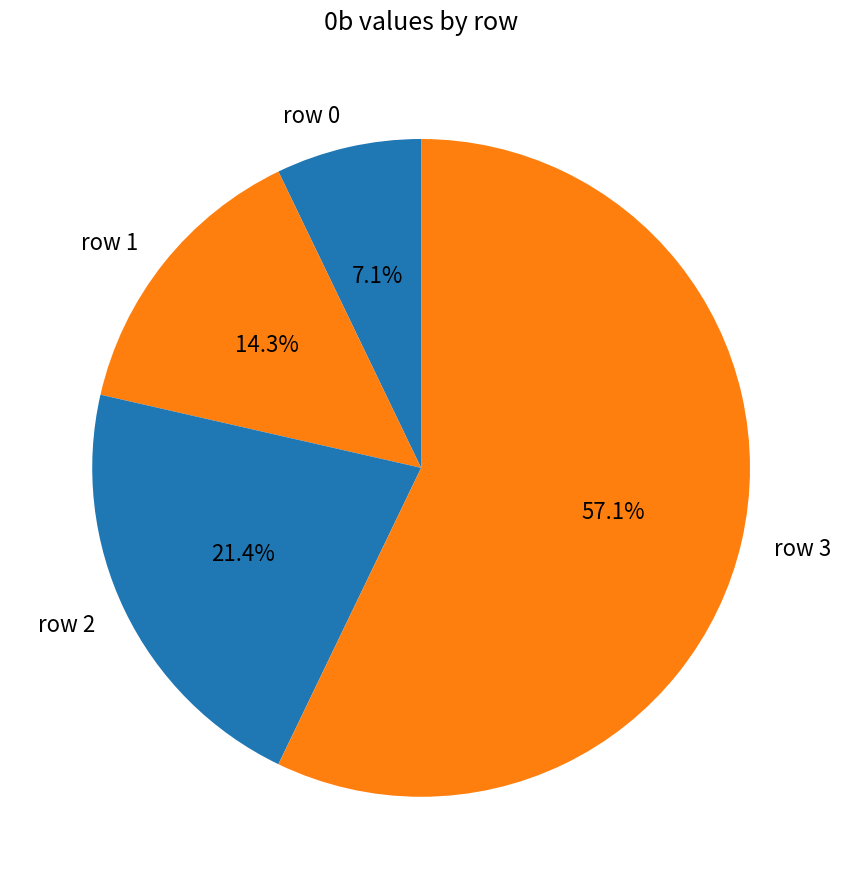

Is row 3 the majority of the pie?

Yes